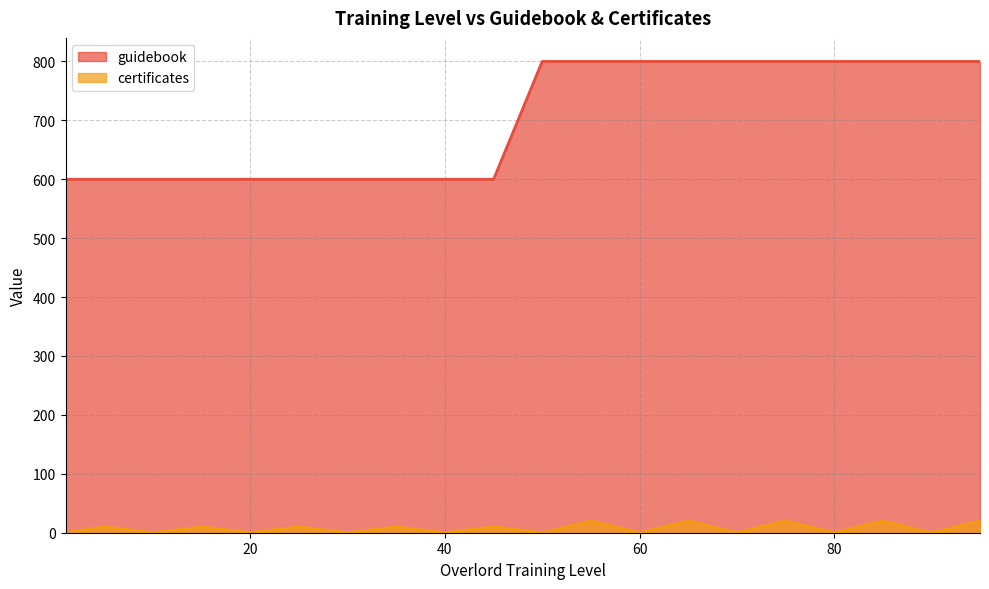

How many lines are shown in the chart?

2